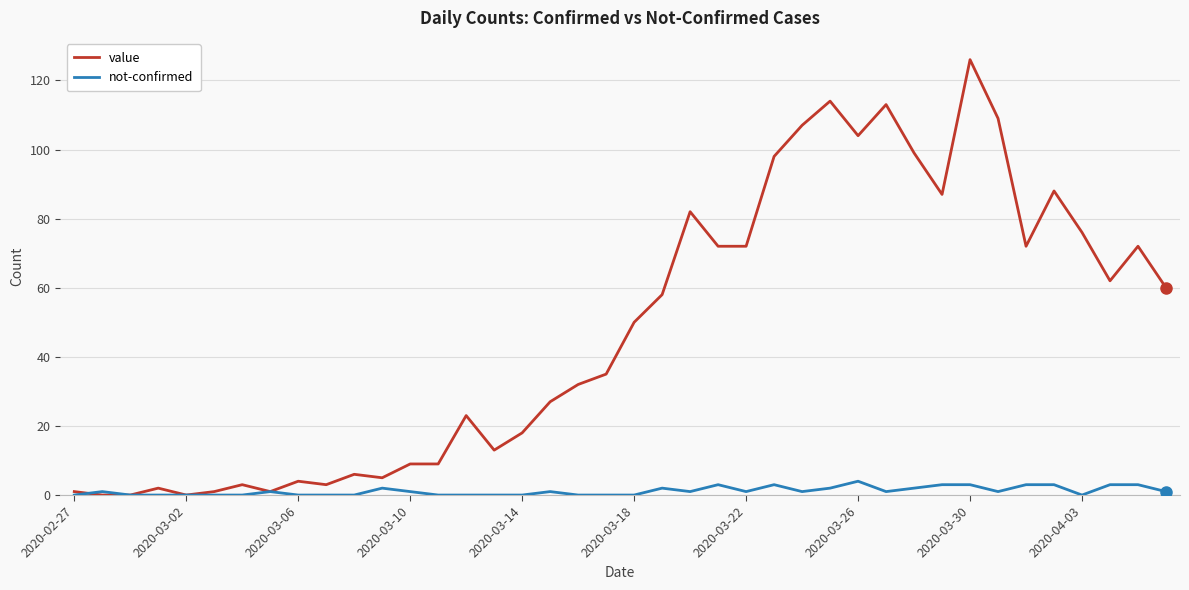

Which series has the widest spread of values?

value